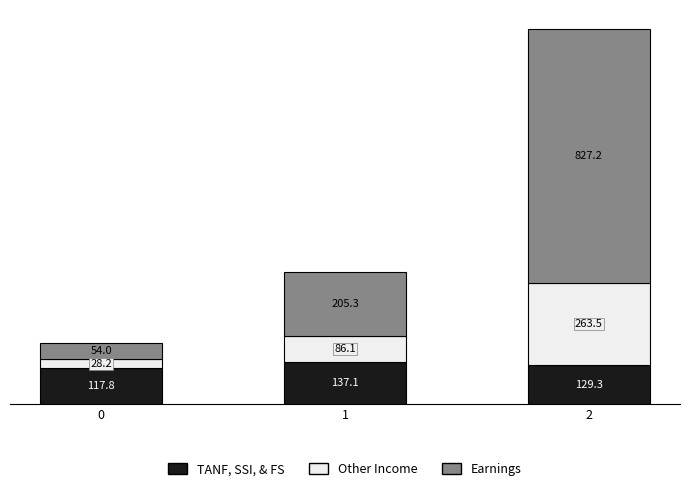

What is the average value of the TANF, SSI, & FS series?

128.1